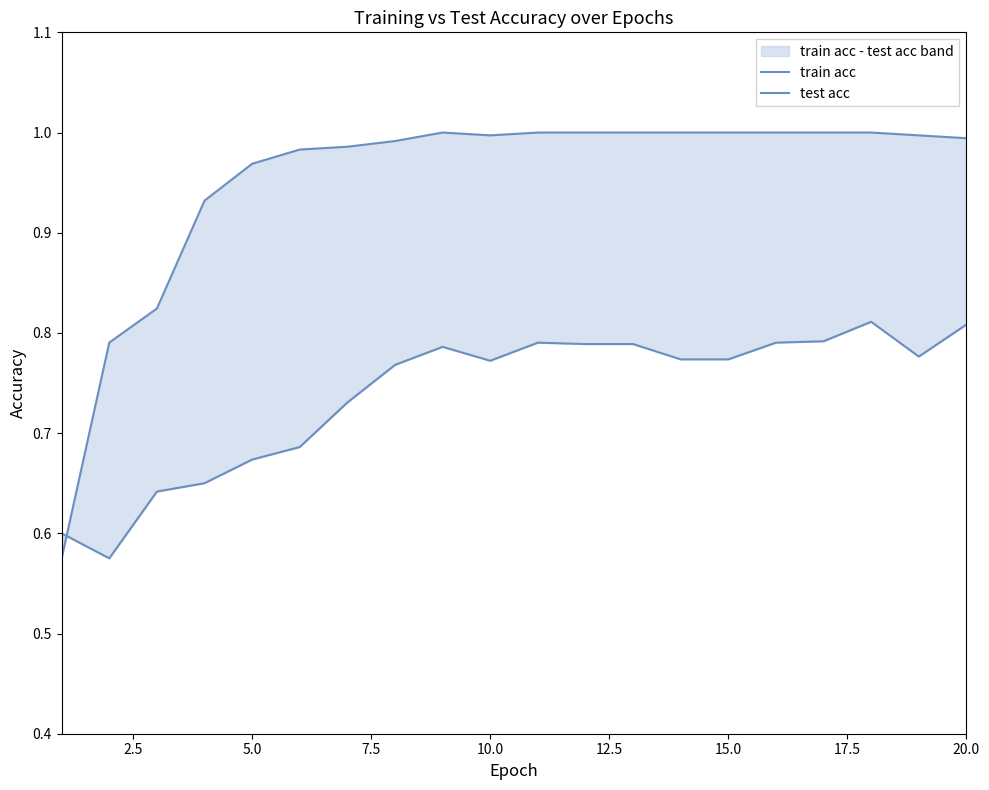

What is the spread (max minus min) of values at 20.0?

0.2